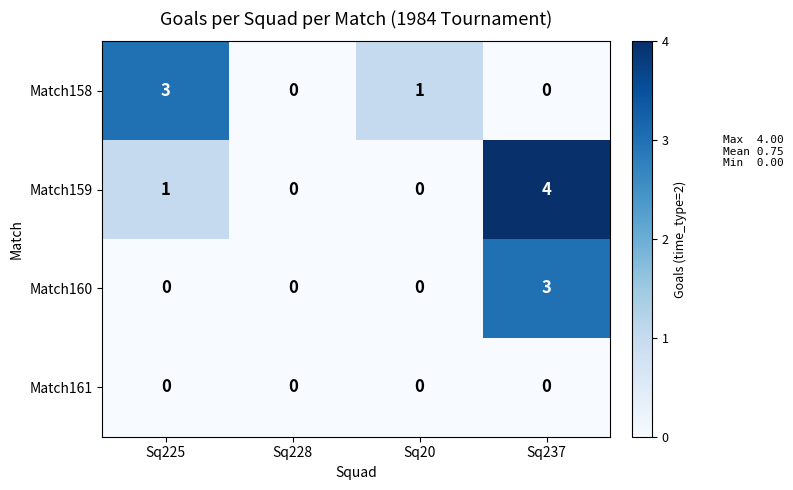

Between Sq225 and Sq228, which series saw the biggest shift?

Match158